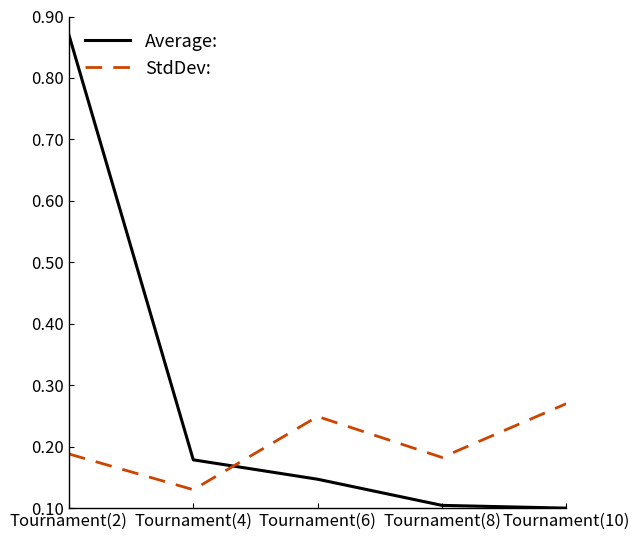

The Average: series shows 0.1 at Tournament(8). True or false?

True